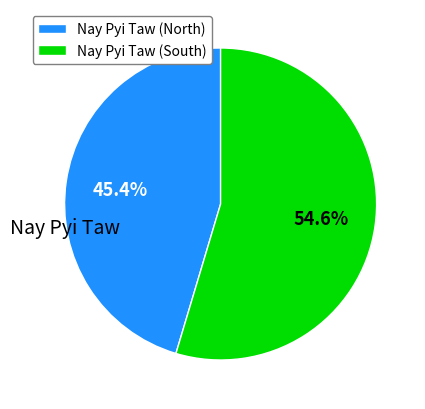

Is Nay Pyi Taw (North) the majority of the pie?

No